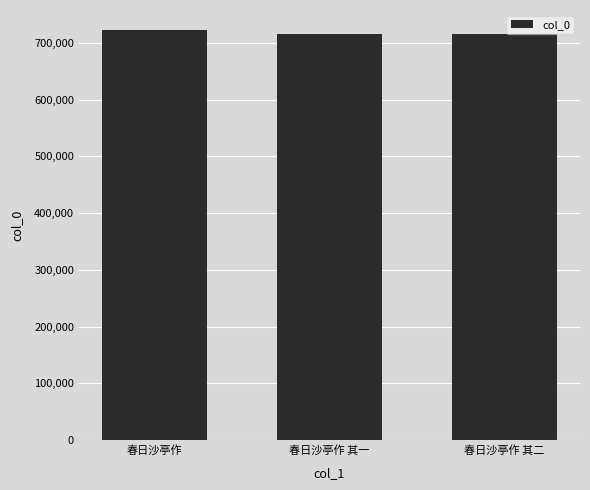

What is the label of the 2nd bar from the right?

春日沙亭作 其一